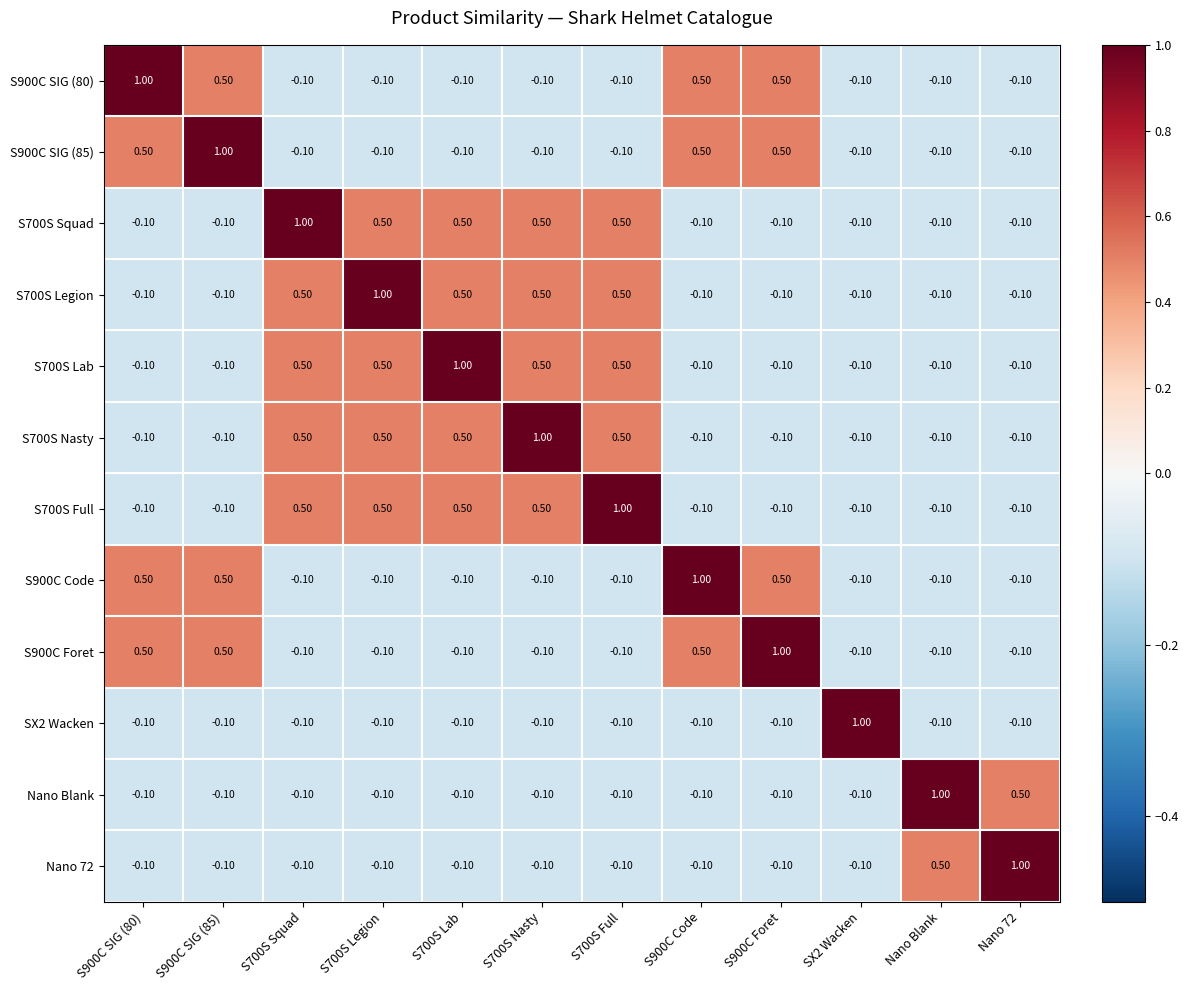

At which label does Nano Blank first exceed 0?

Nano Blank